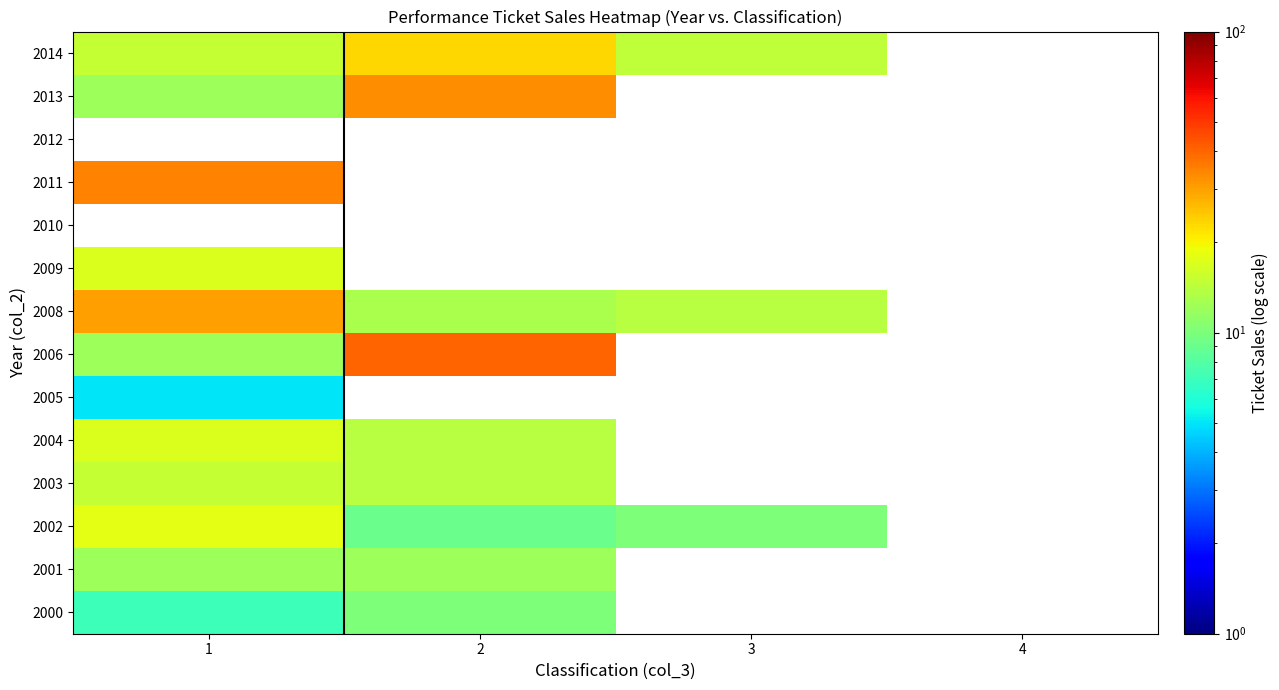

At how many categories does at least one series exceed 19?

2